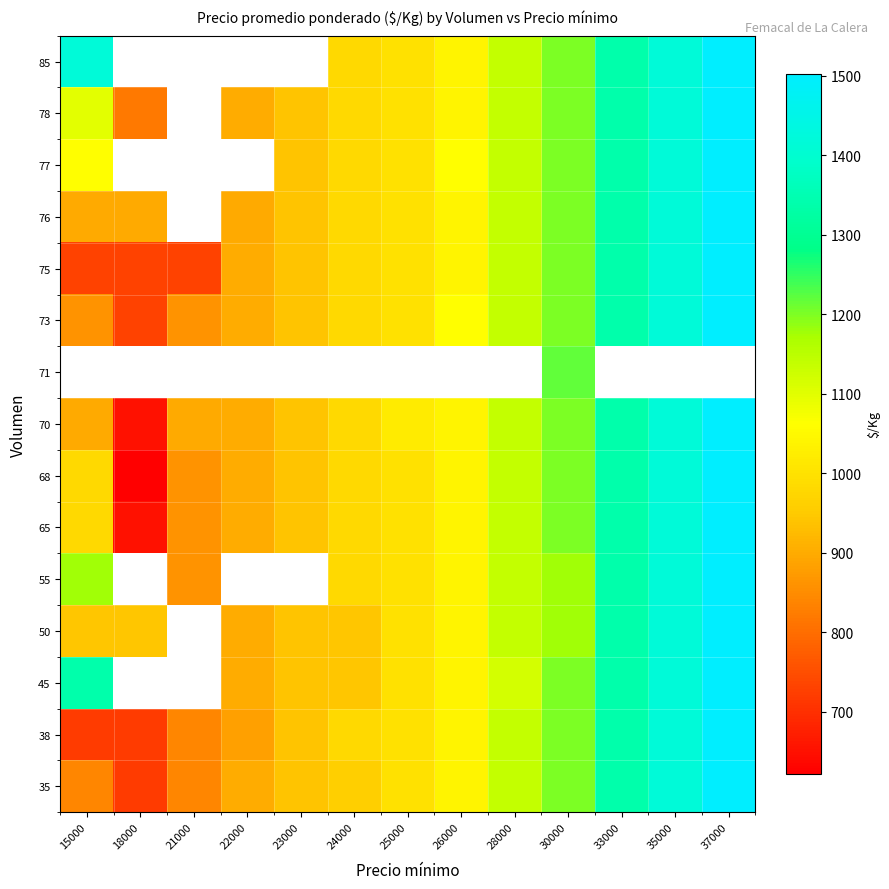

Which series has the largest range (max minus min)?

68